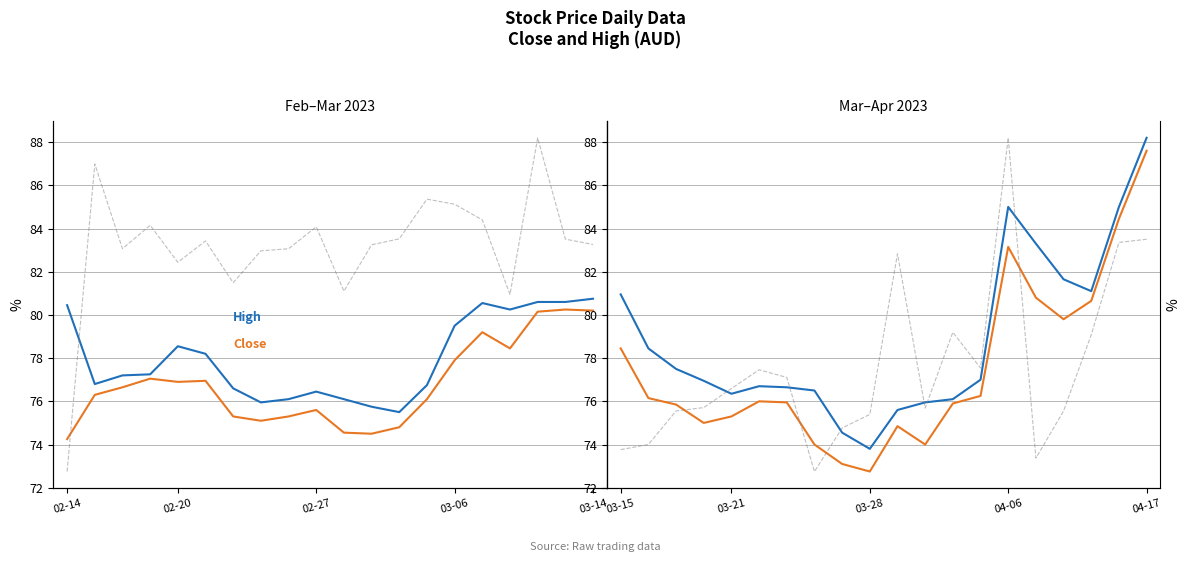

What is the difference between the maximum and minimum values in the Close series?

14.8